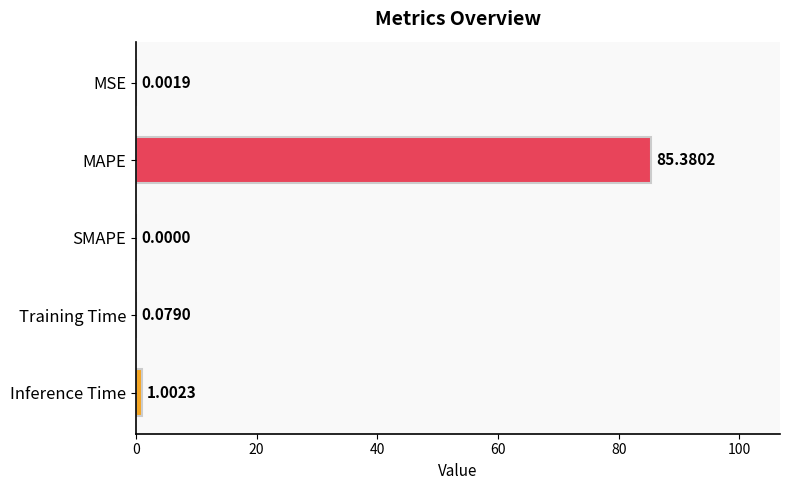

Which category has the highest value across all series?

MAPE